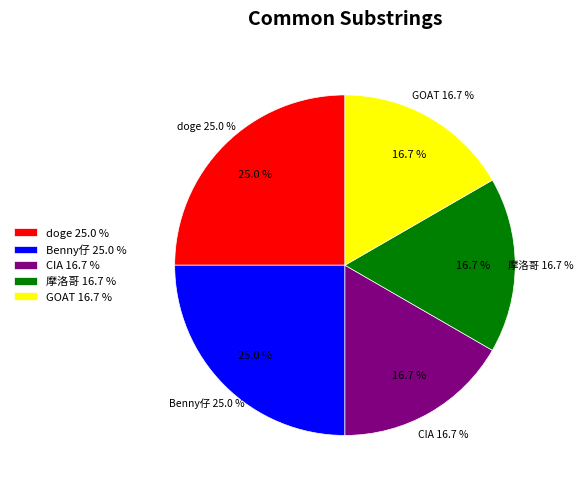

What is the total percentage of doge and CIA?

41.7%